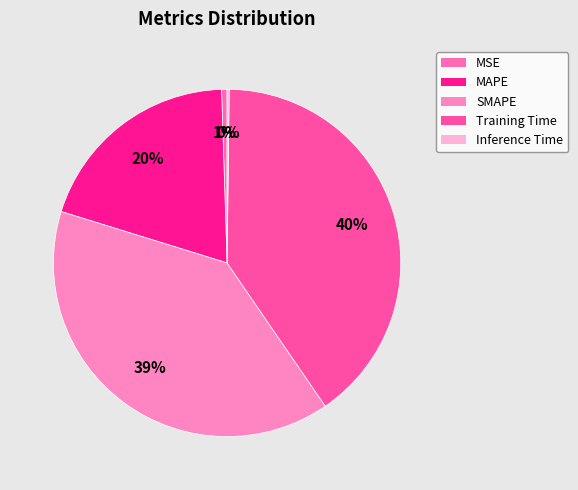

Combined, do SMAPE and Training Time account for over 50%?

Yes